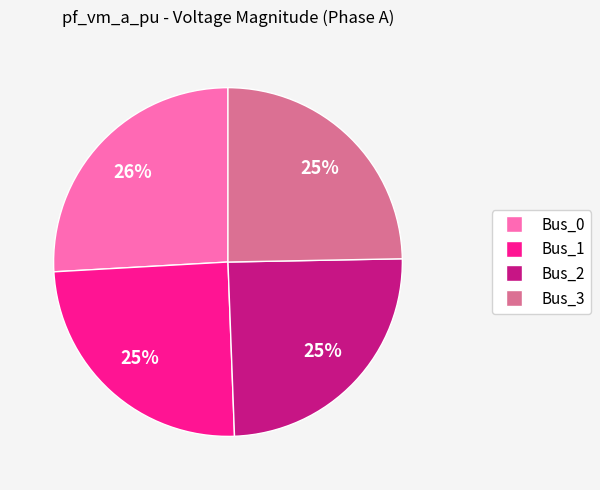

To the nearest percent, what is the average slice percentage?

25%